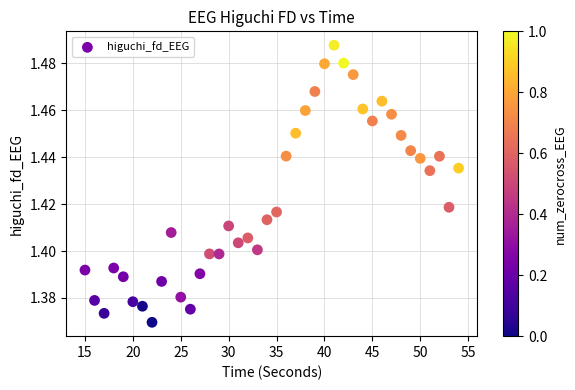

What is the range of X values (max minus min)?

39.0